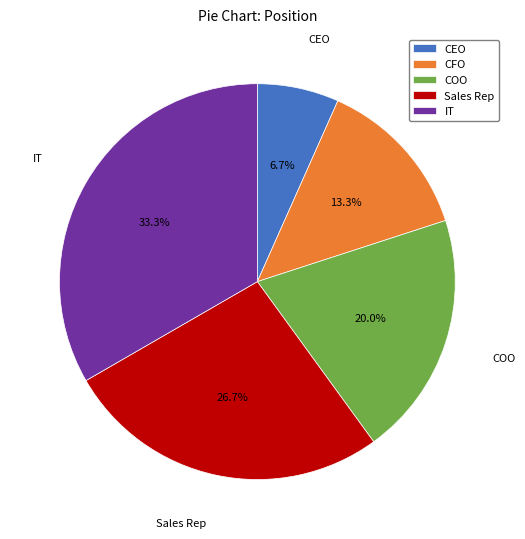

Between COO and CEO, which is larger?

COO